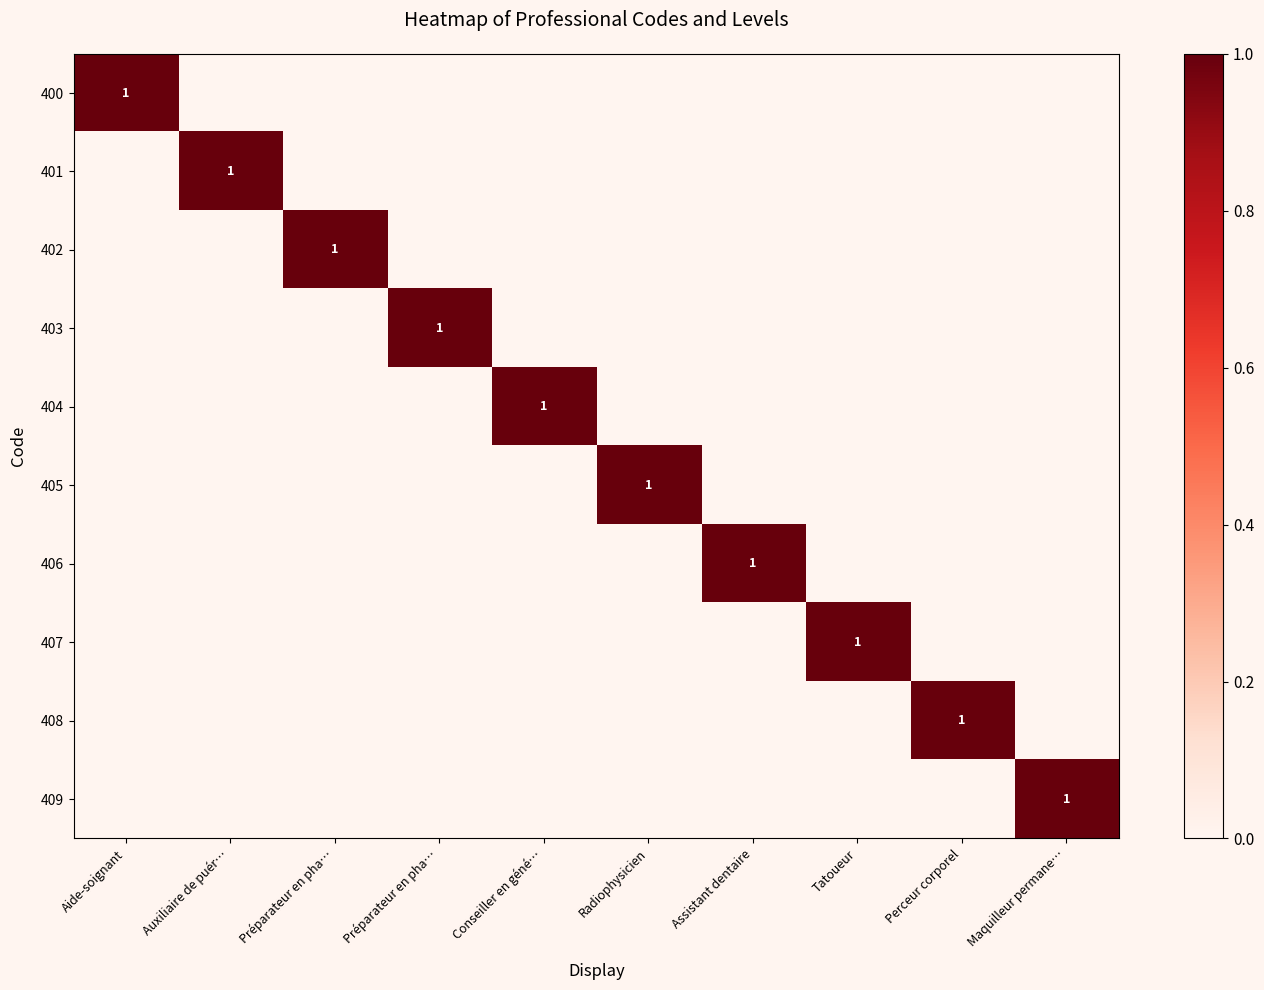

At which label is 402 closest to 0?

Aide-soignant